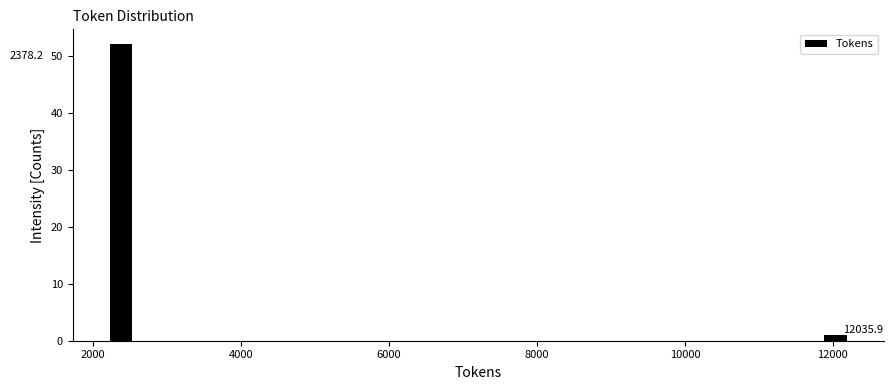

Around what value on the x-axis is the tallest bar? Give the approximate position of its centre, as read against the axis.

2400